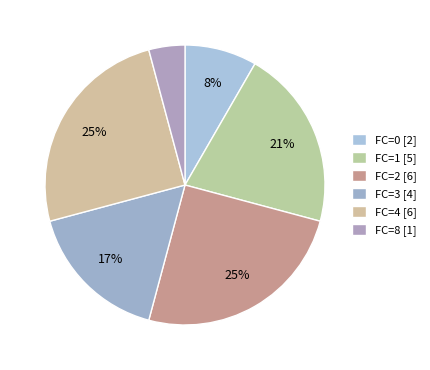

How many slices are in this pie chart?

6